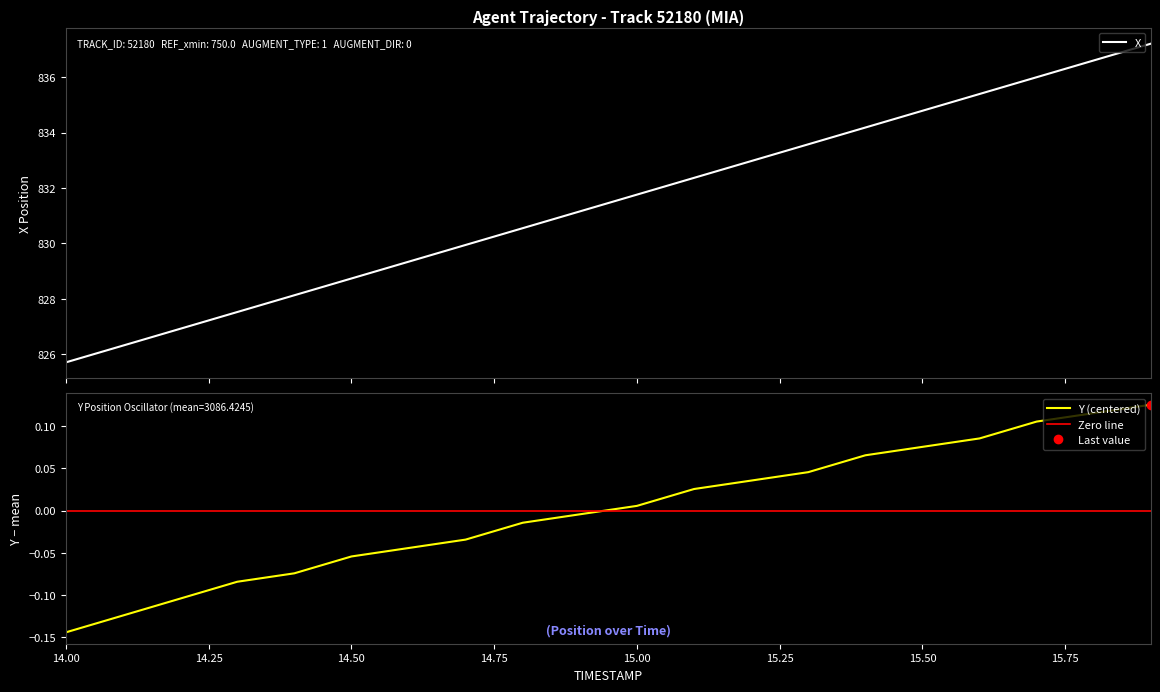

Where does the Y (centered) series first go above 0?

15.00